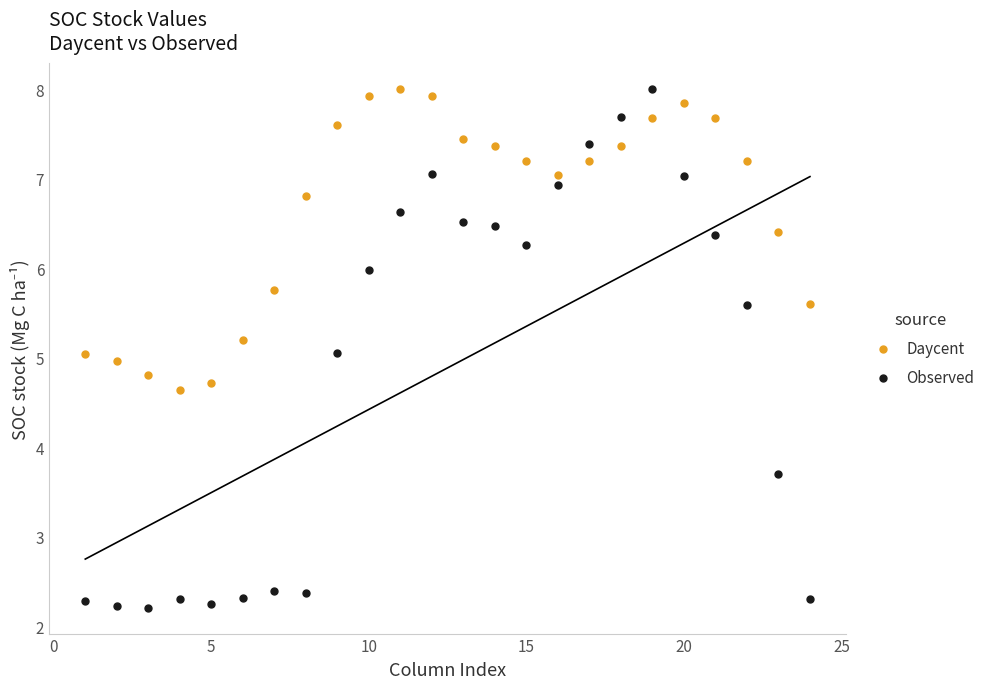

What are all the series names shown in the legend?

Daycent, Observed